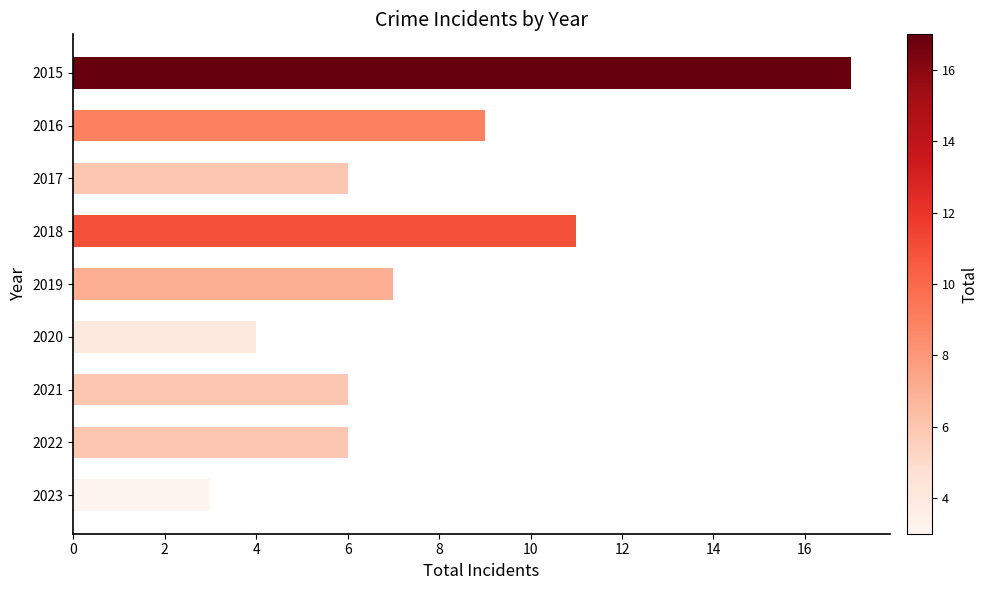

What is the change in value from 2015 to 2021?

-11